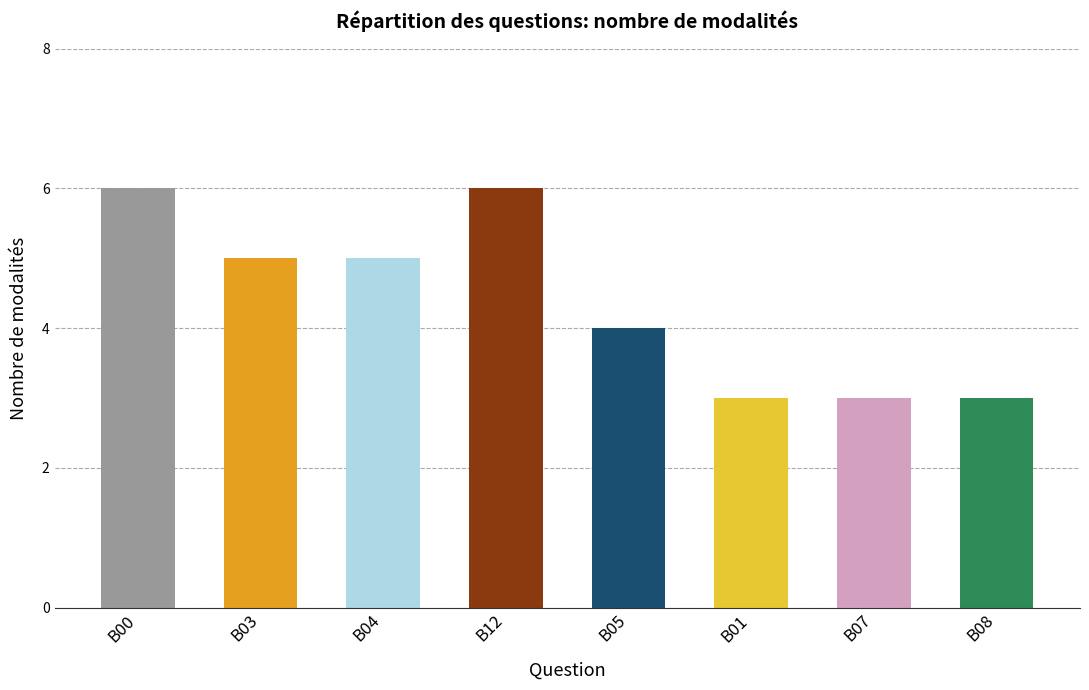

What position from the left is B01?

6